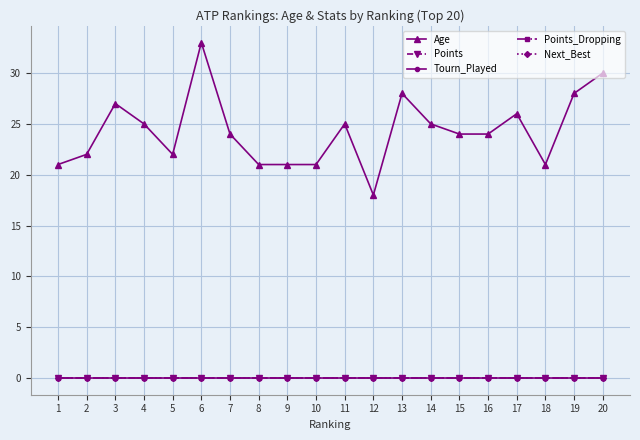

What is the difference between the highest and lowest values at 14?

25